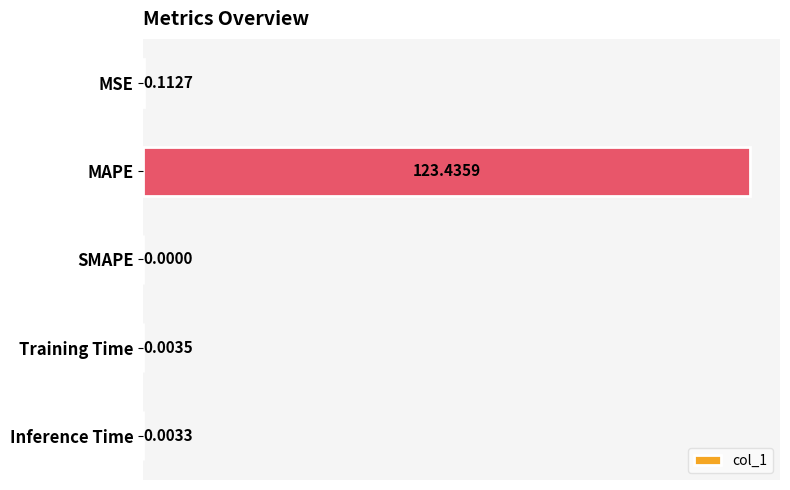

How many data points does each series have?

5